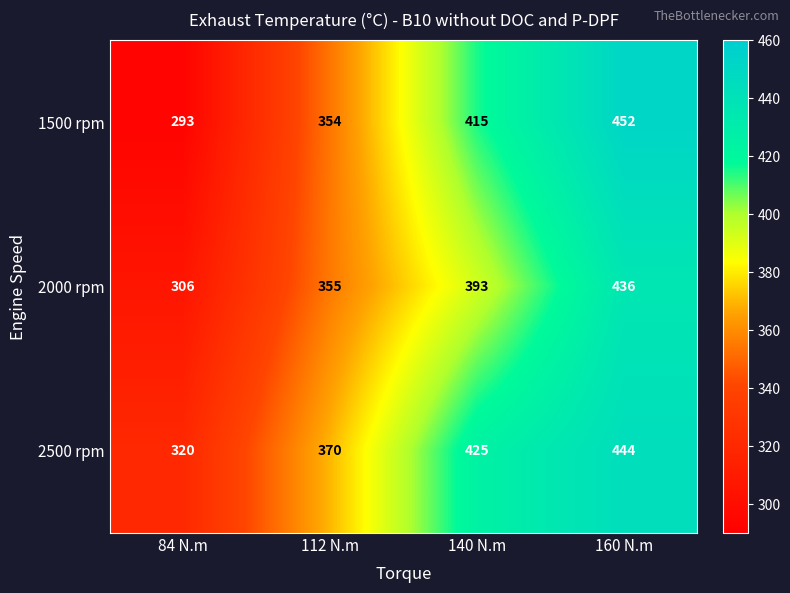

Which series changed the most between 84 N.m and 160 N.m?

1500 rpm